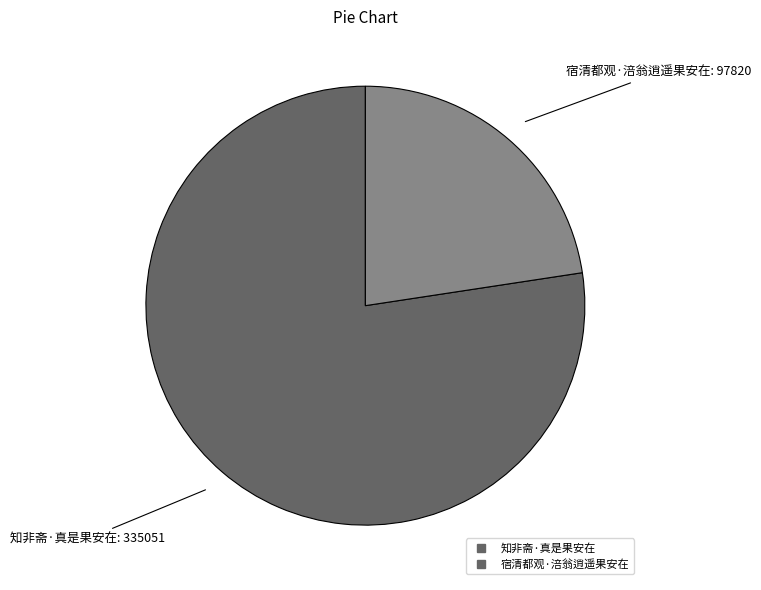

Which category has the smallest portion of the pie?

宿清都观·涪翁逍遥果安在